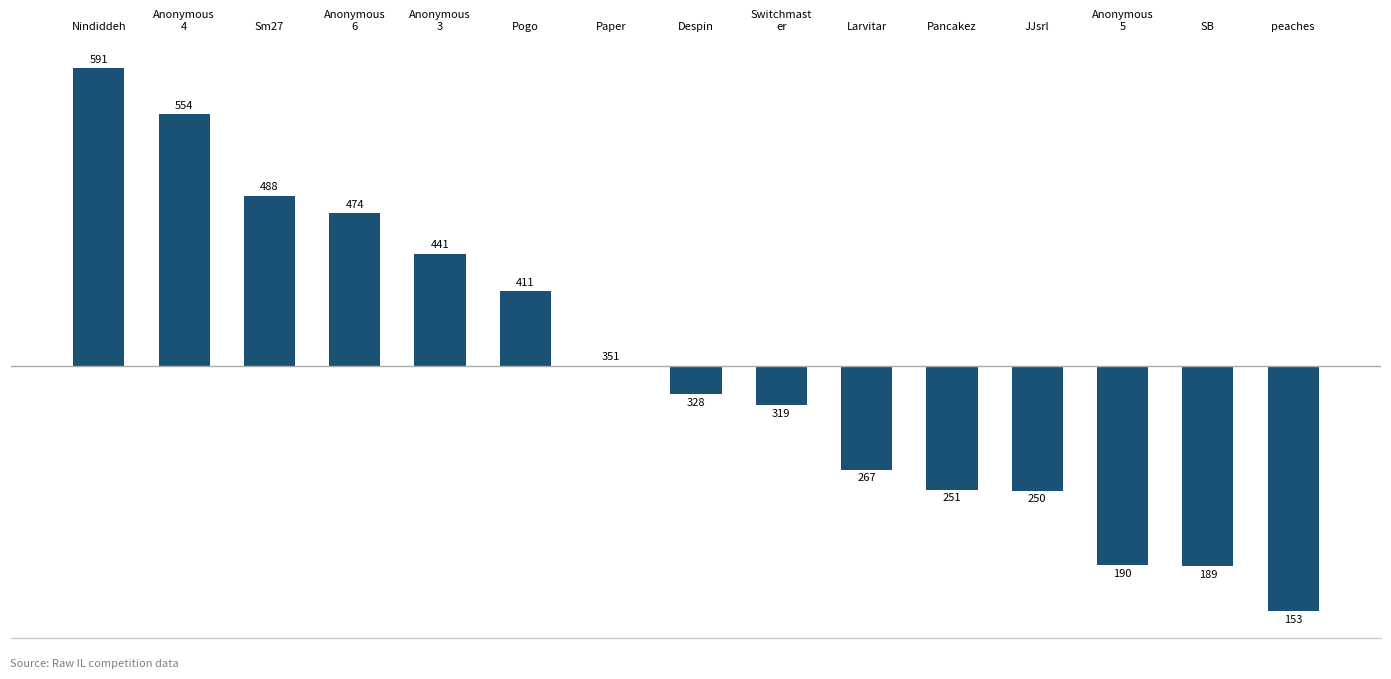

What is the change in value from SB to peaches?

-36.0